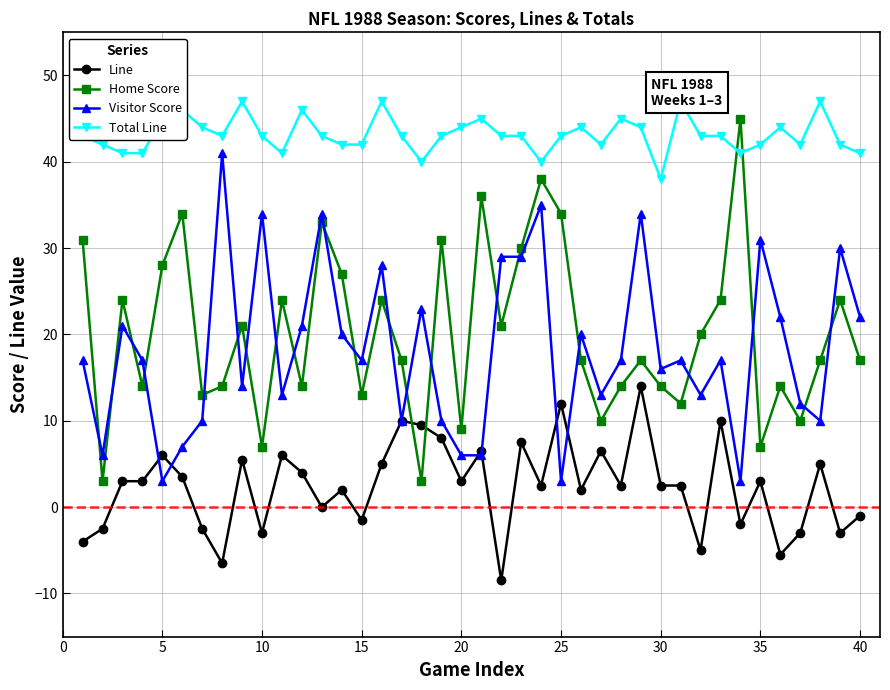

What is the difference between the maximum and second lowest values in the Total Line series?

7.0